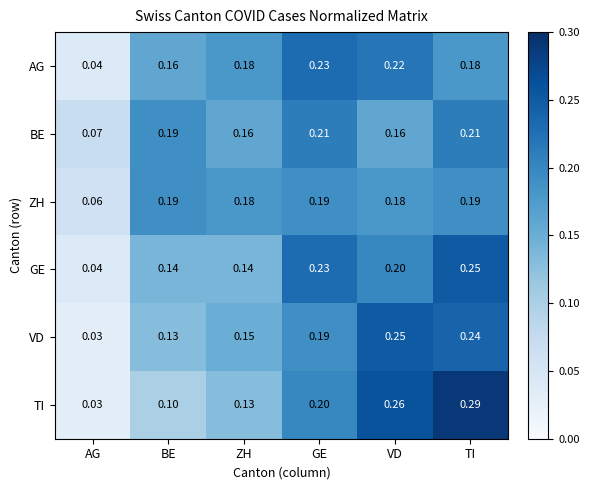

Which label corresponds to the largest value in the chart?

TI